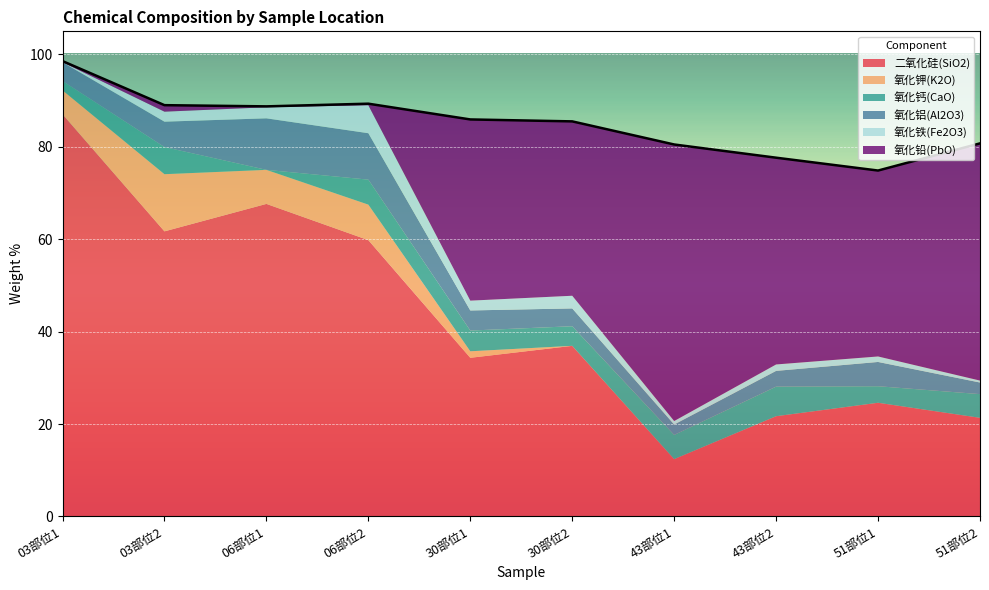

Where is 氧化铁(Fe2O3) nearest to the value 3?

30部位2